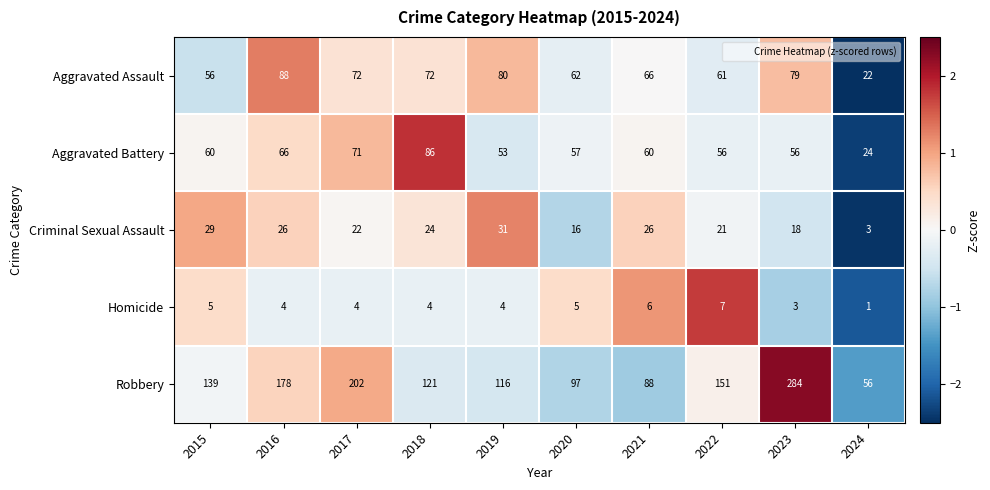

At which category is the sum across all series the highest?

2023